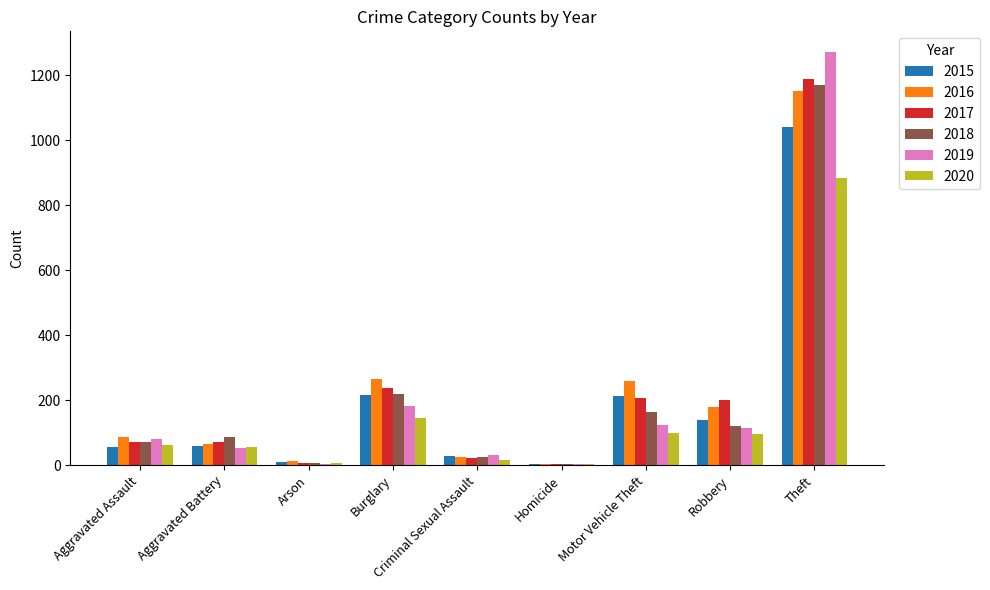

How many categories are shown in the chart?

9